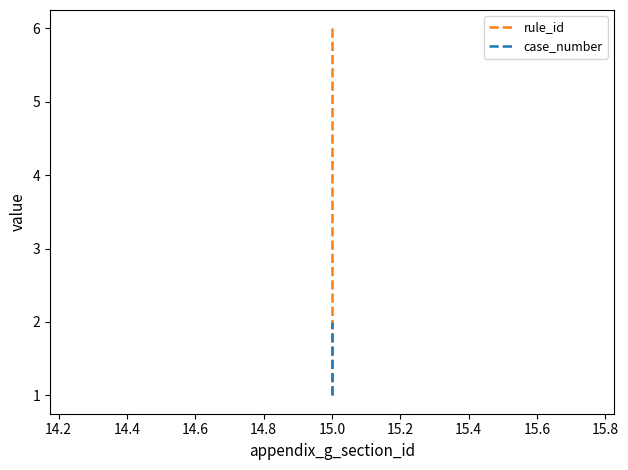

At 15.0, list the series in order from smallest to largest.

rule_id, case_number